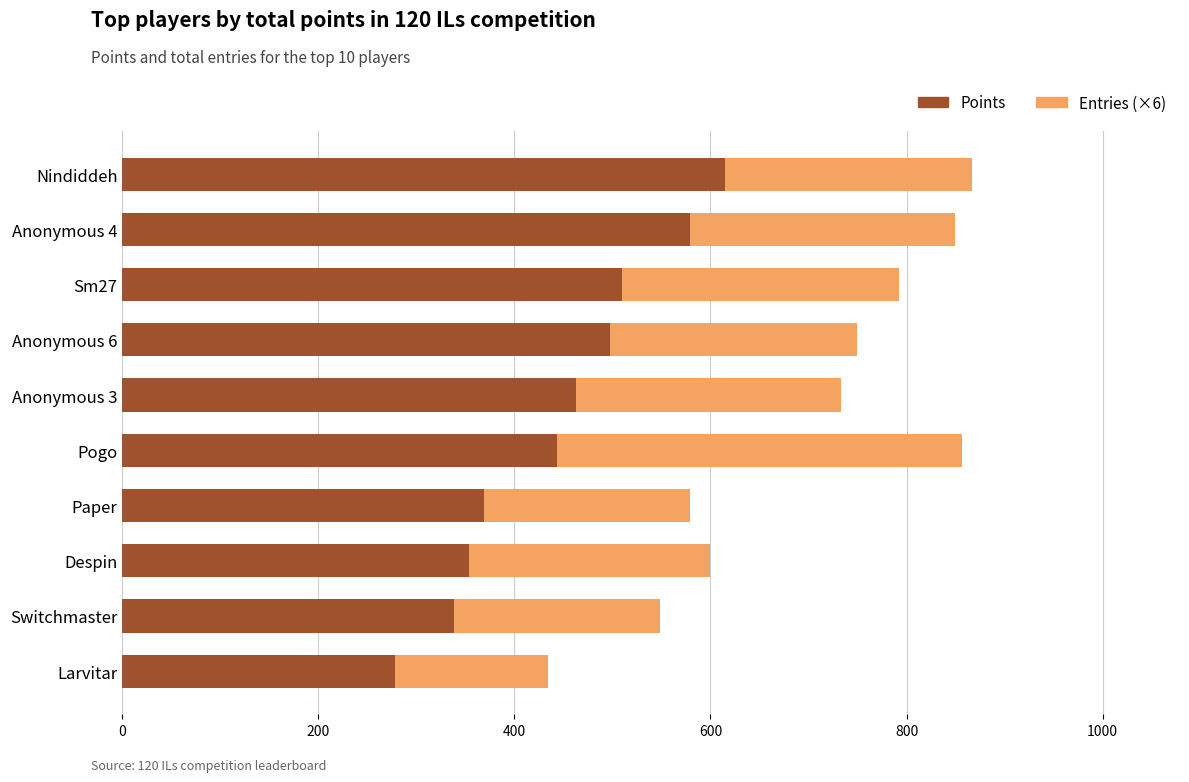

What is the highest value of the Points series?

615